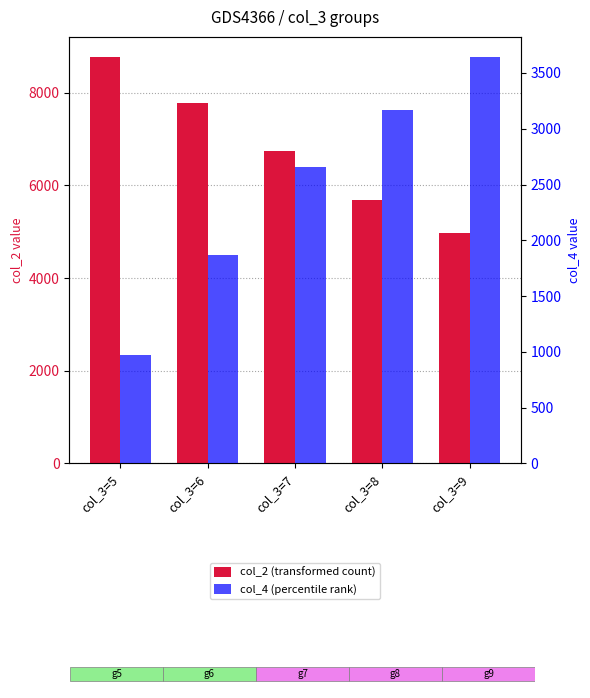

What is the difference between the maximum and minimum values in the col_2 (transformed count) series?

3794